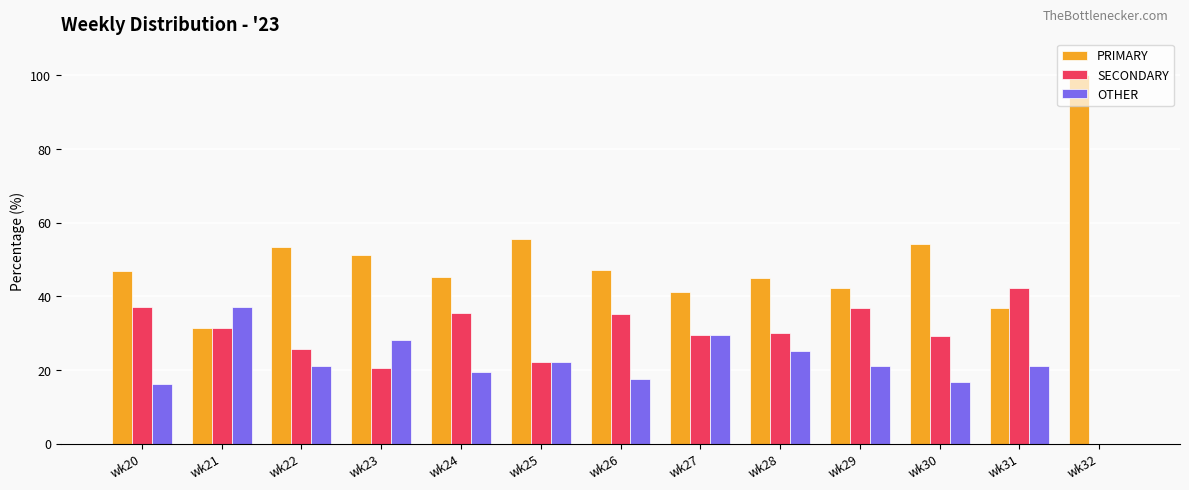

What is the sum of the OTHER values at wk32 and wk30?

16.7